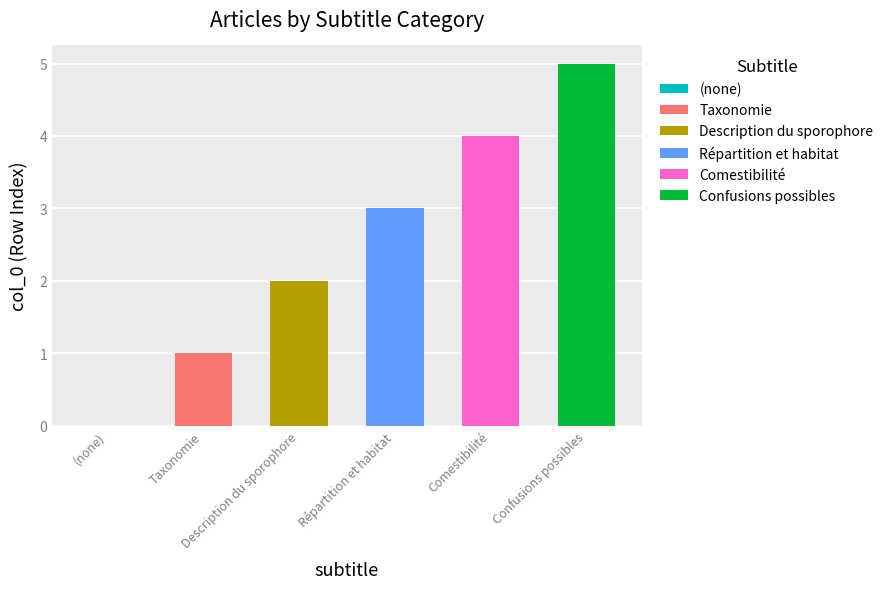

Are the bars grouped side by side (vs. stacked)?

No